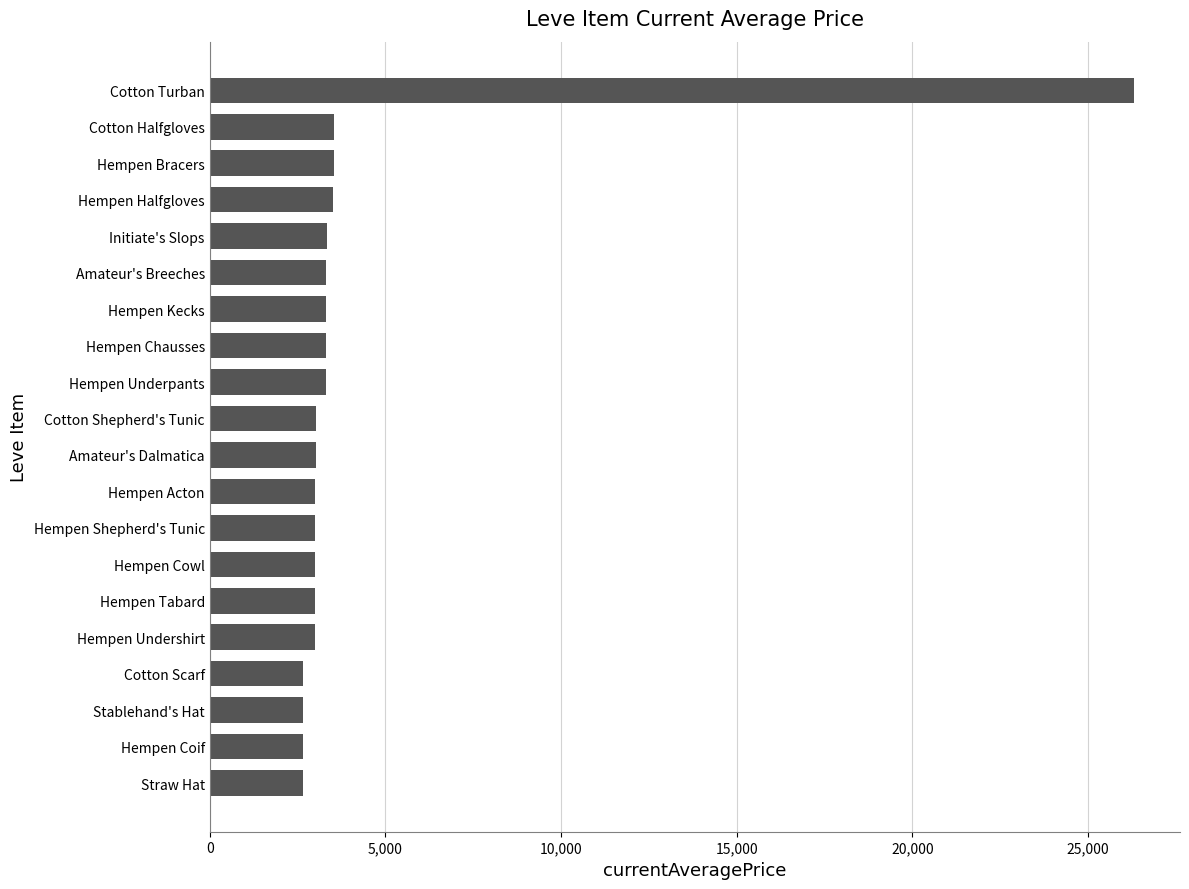

How many values are below 3023?

10